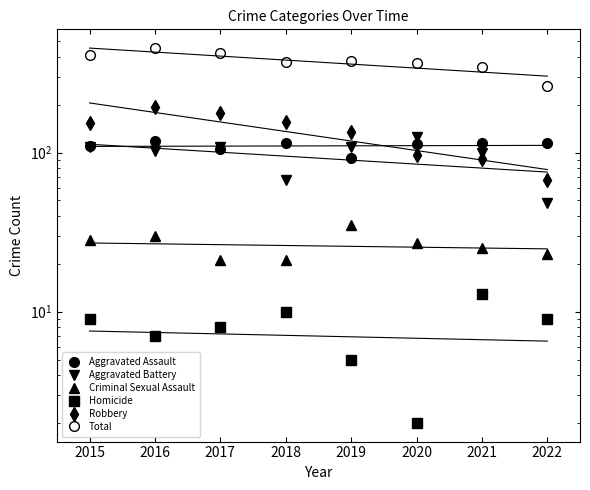

How many lines are shown in the chart?

6